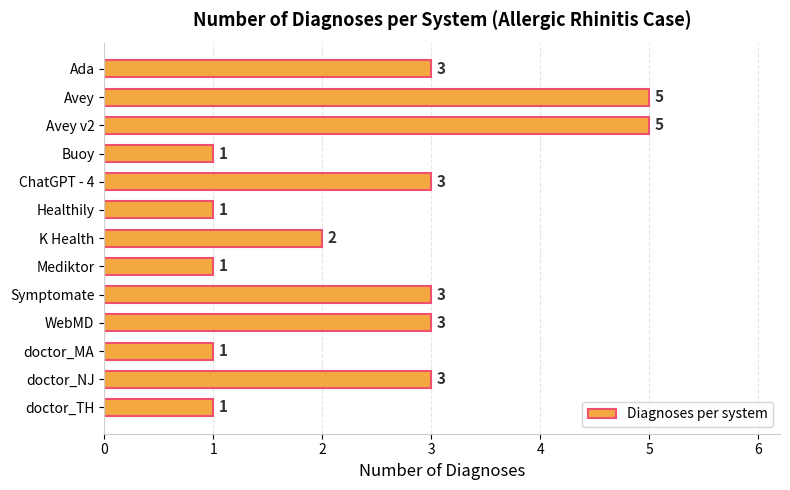

Reading top to bottom, extract all data points from this chart.

Ada=3	Avey=5	Avey v2=5	Buoy=1	ChatGPT - 4=3	Healthily=1	K Health=2	Mediktor=1	Symptomate=3	WebMD=3	doctor_MA=1	doctor_NJ=3	doctor_TH=1